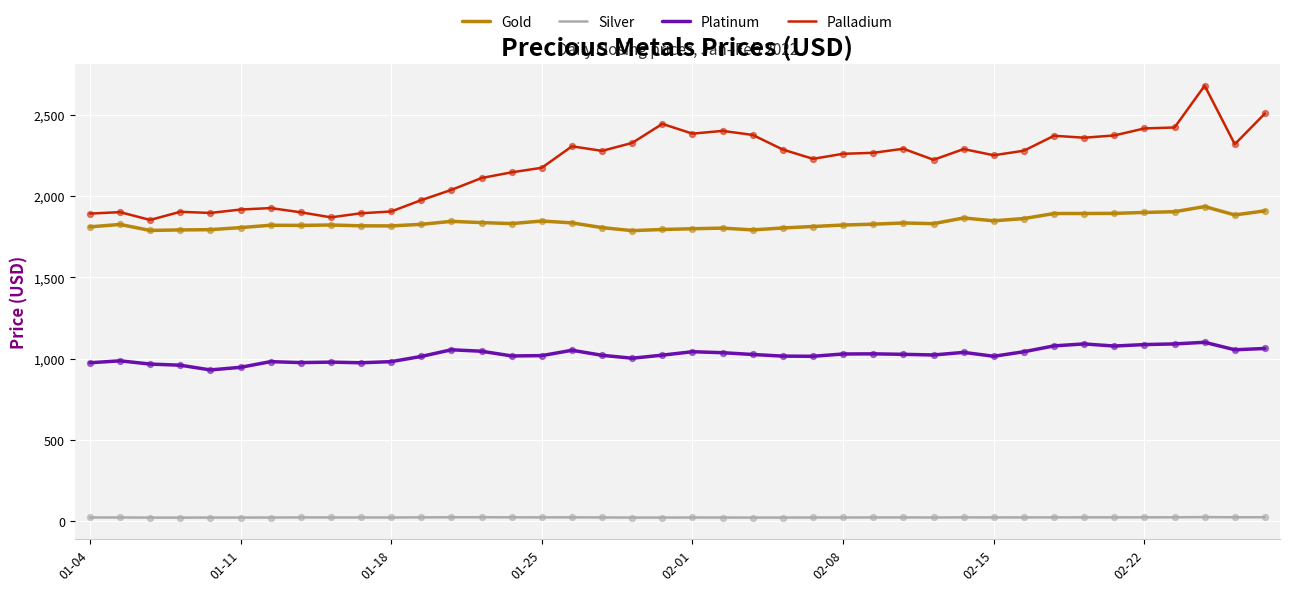

What is the difference between the maximum and minimum values in the Platinum series?

170.0